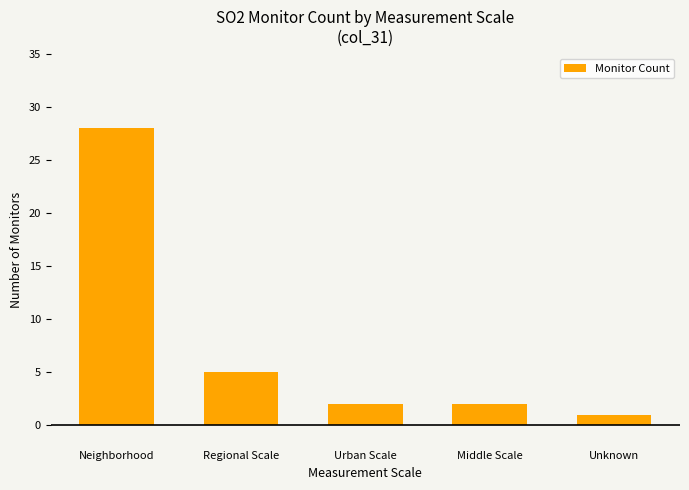

What is the label of the 3rd bar from the right?

Urban Scale